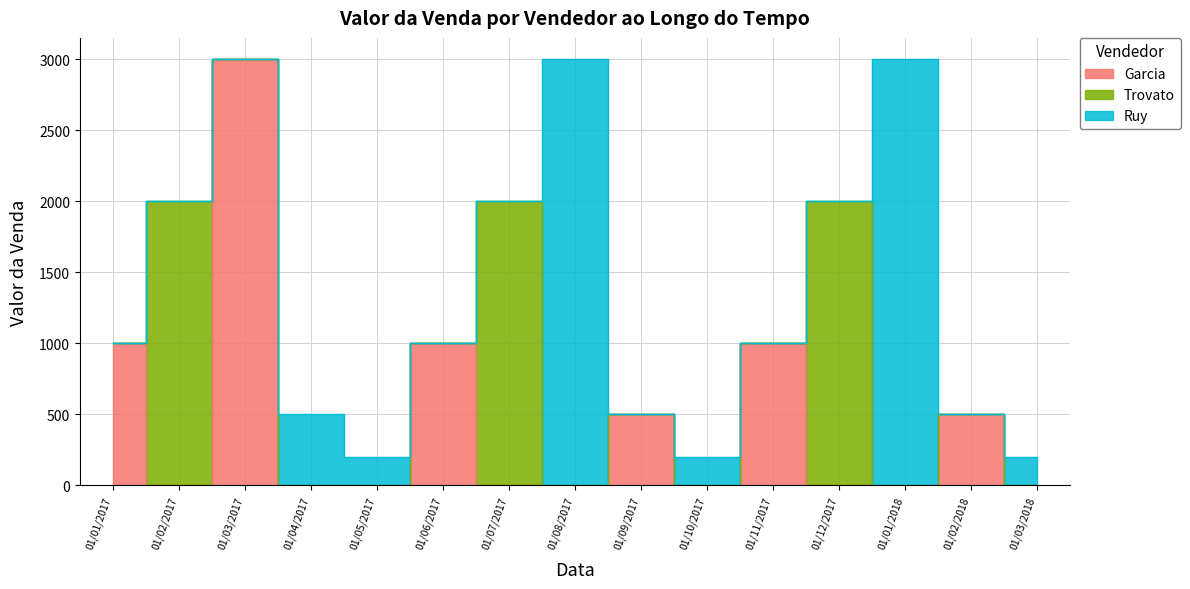

Reading right to left, extract all data points from this chart.

Garcia: 01/03/2018=0	01/02/2018=500	01/01/2018=0	01/12/2017=0	01/11/2017=1000	01/10/2017=0	01/09/2017=500	01/08/2017=0	01/07/2017=0	01/06/2017=1000	01/05/2017=0	01/04/2017=0	01/03/2017=3000	01/02/2017=0	01/01/2017=1000
Trovato: 01/03/2018=0	01/02/2018=0	01/01/2018=0	01/12/2017=2000	01/11/2017=0	01/10/2017=0	01/09/2017=0	01/08/2017=0	01/07/2017=2000	01/06/2017=0	01/05/2017=0	01/04/2017=0	01/03/2017=0	01/02/2017=2000	01/01/2017=0
Ruy: 01/03/2018=200	01/02/2018=0	01/01/2018=3000	01/12/2017=0	01/11/2017=0	01/10/2017=200	01/09/2017=0	01/08/2017=3000	01/07/2017=0	01/06/2017=0	01/05/2017=200	01/04/2017=500	01/03/2017=0	01/02/2017=0	01/01/2017=0